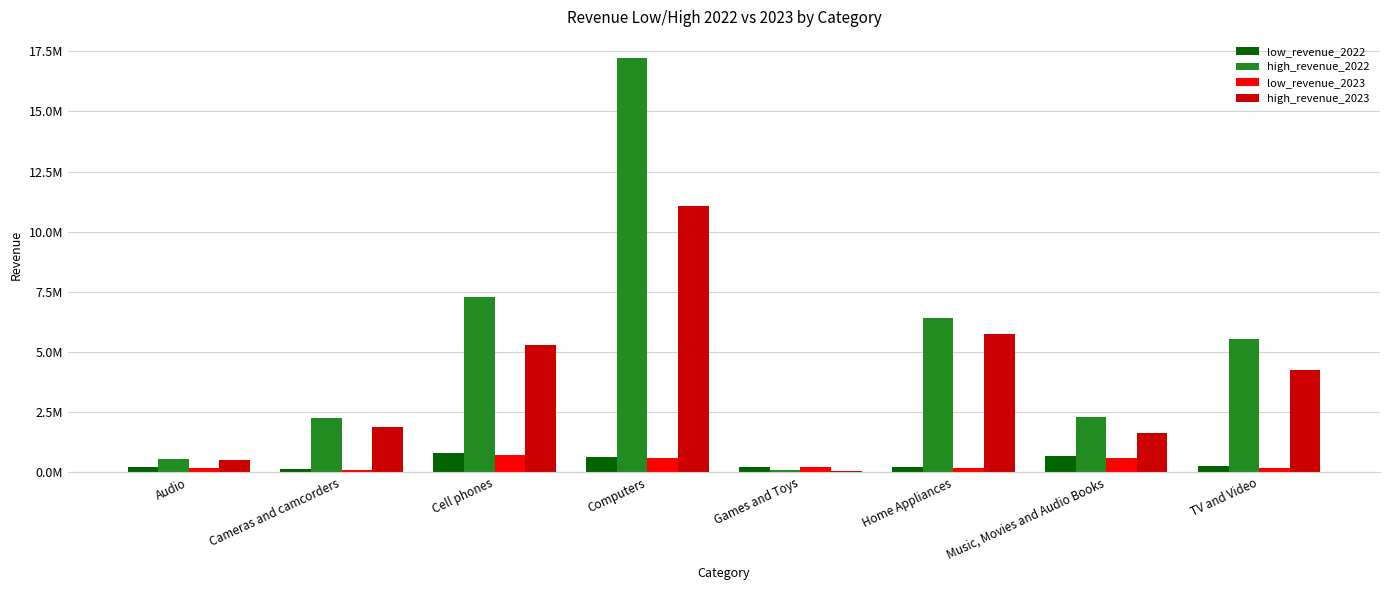

What are all the series names shown in the legend?

low_revenue_2022, high_revenue_2022, low_revenue_2023, high_revenue_2023